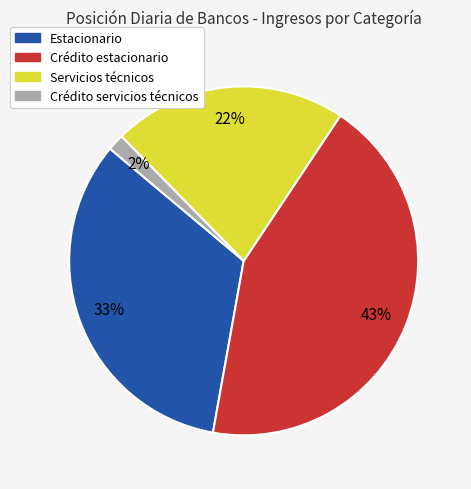

Which category has the biggest portion of the pie?

Crédito estacionario